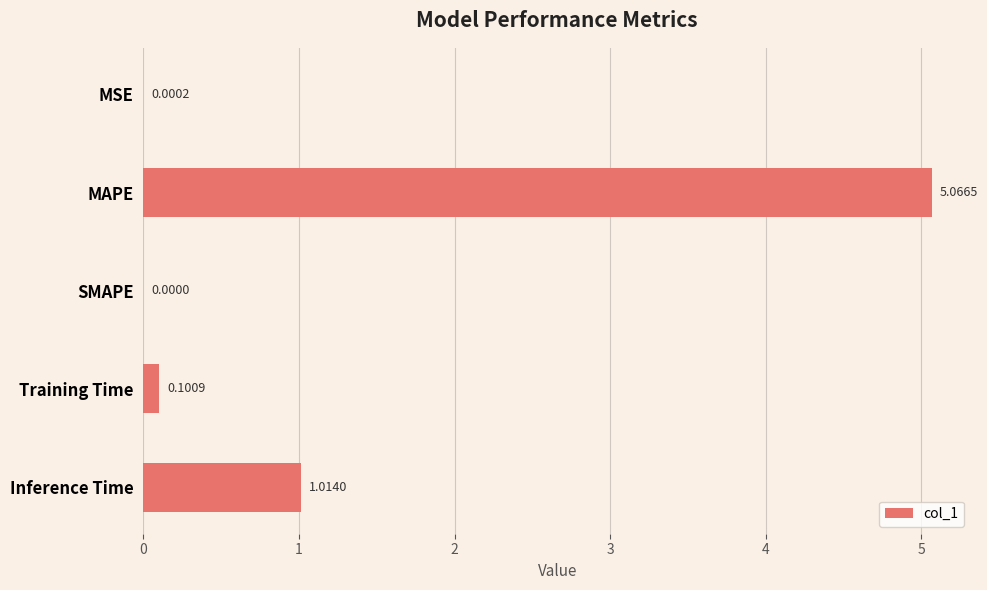

Which label corresponds to the largest value in the chart?

MAPE